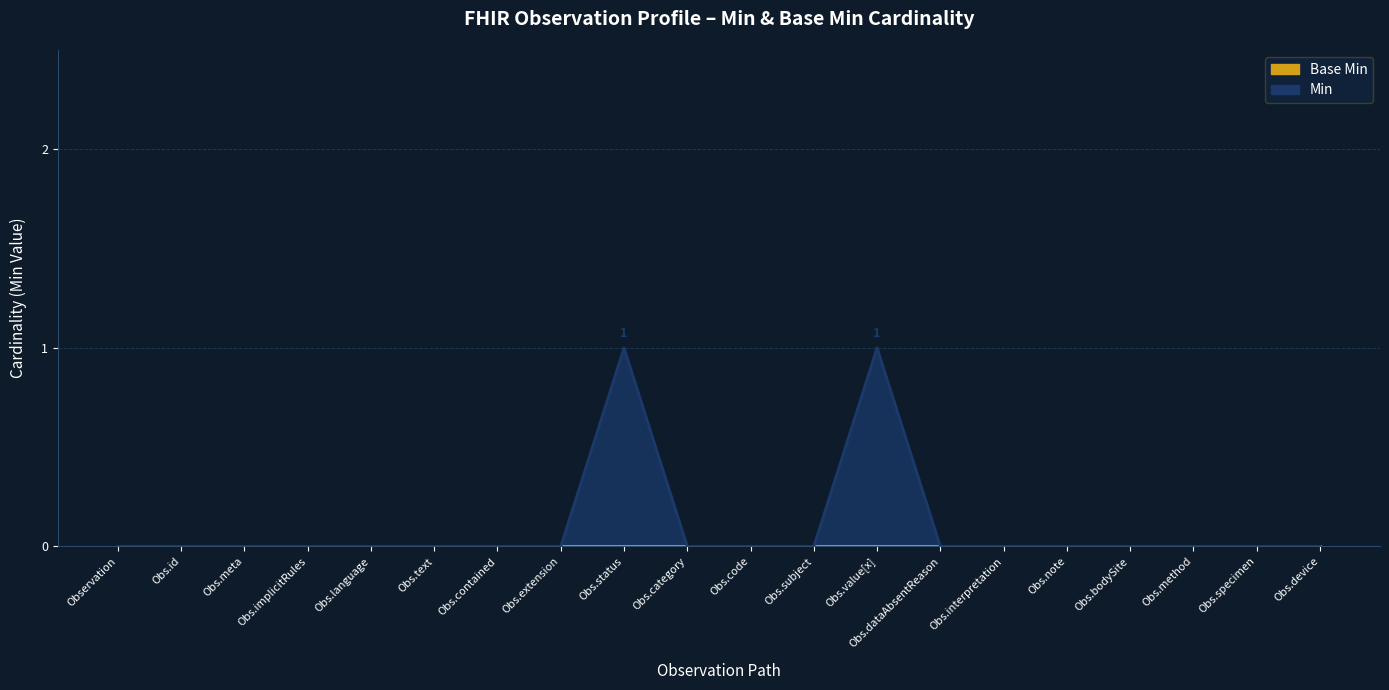

True or false: the data shows 0 at Obs.bodySite.

True